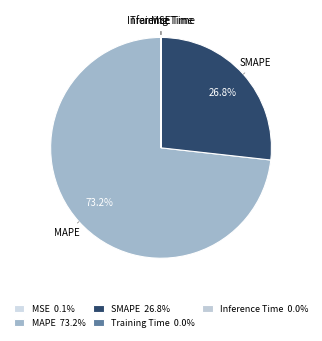

Is there a majority slice in this chart?

Yes